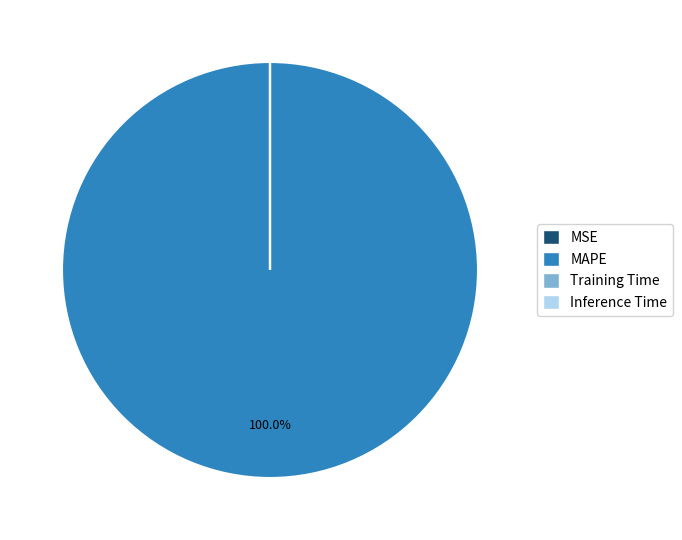

What percentage is the MAPE slice, to the nearest percent?

100%